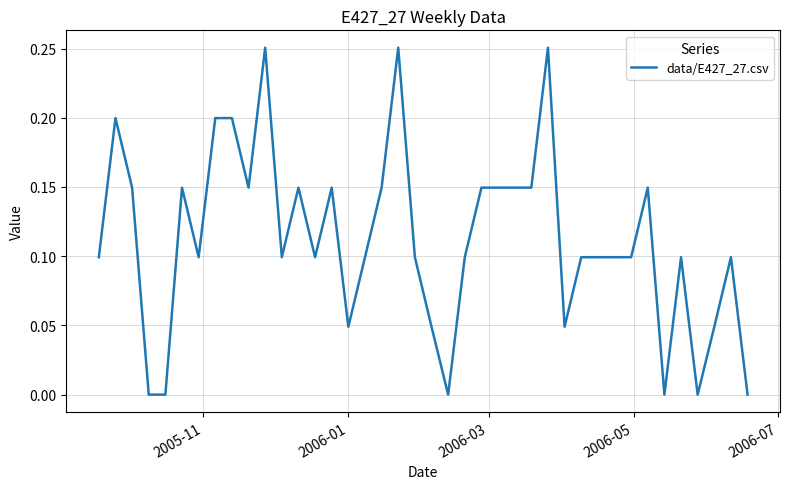

How many lines are shown in the chart?

1